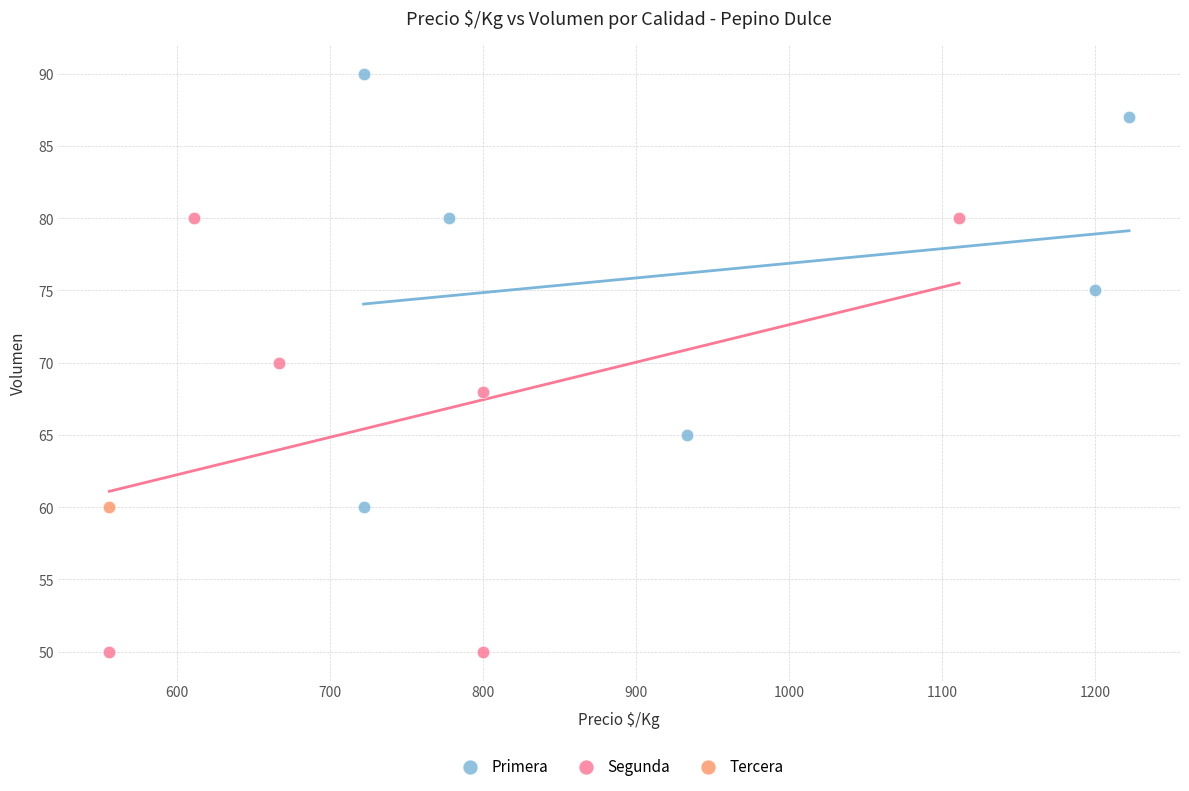

Which series reaches the maximum Y coordinate?

Primera